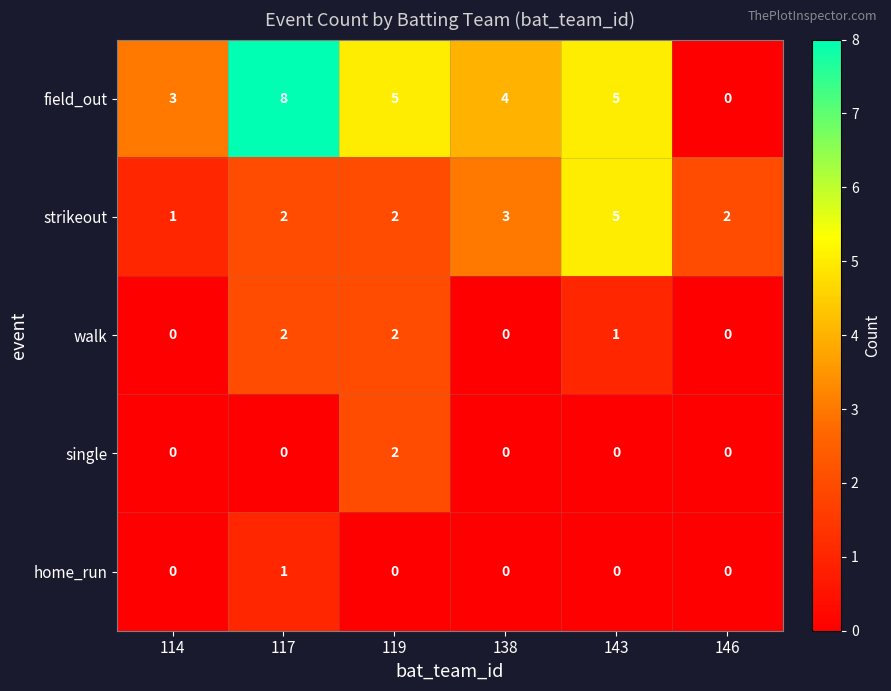

Which label corresponds to the largest value in the chart?

117